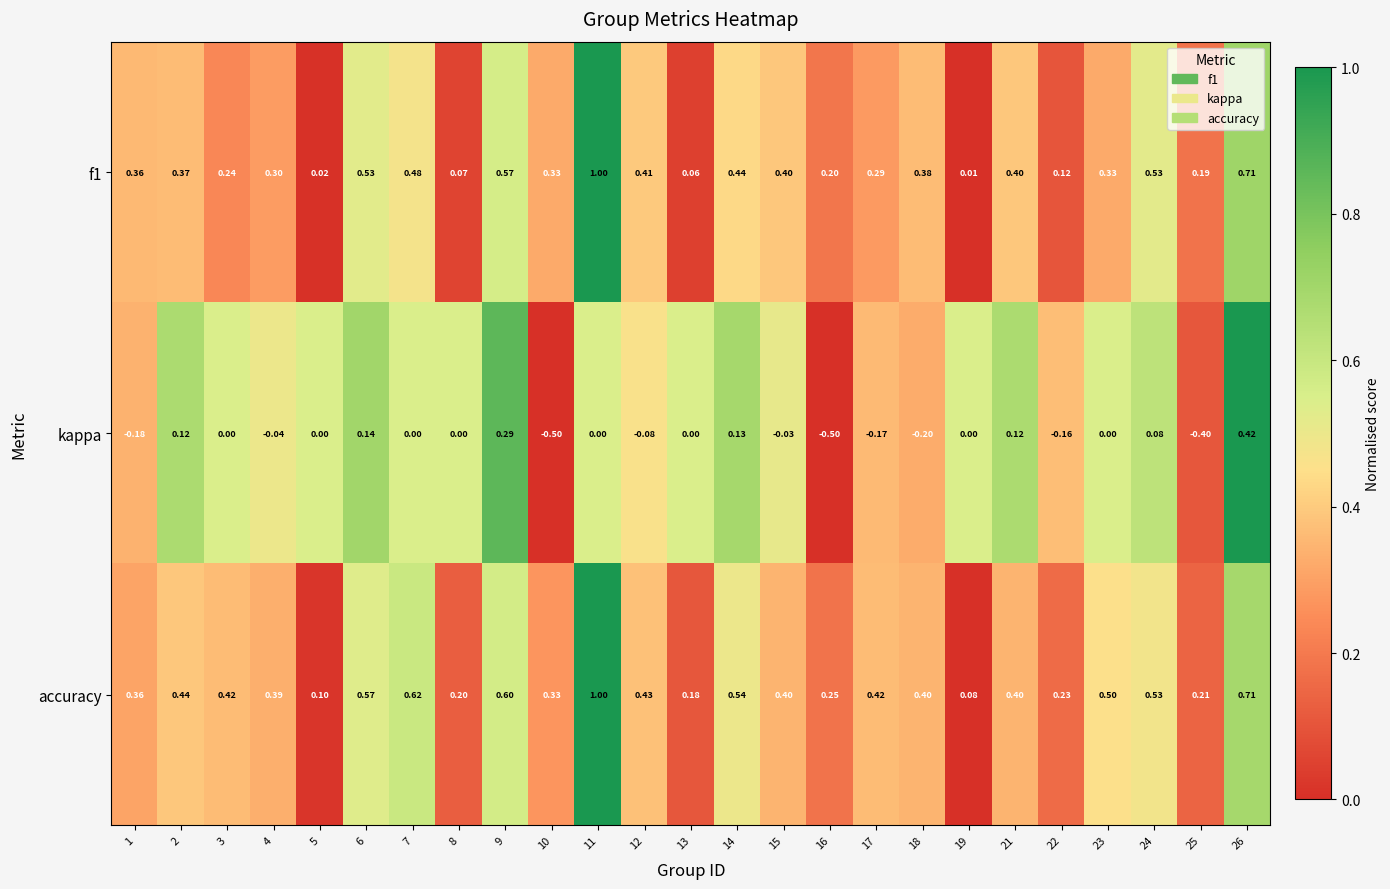

Which series has the largest total across all categories?

accuracy